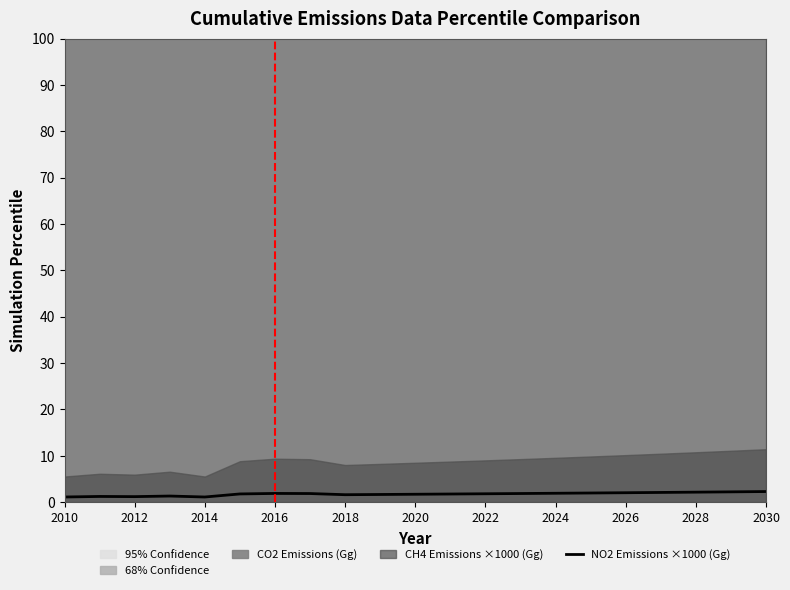

How many interior local valleys (lower than both neighbors) does the data have?

3